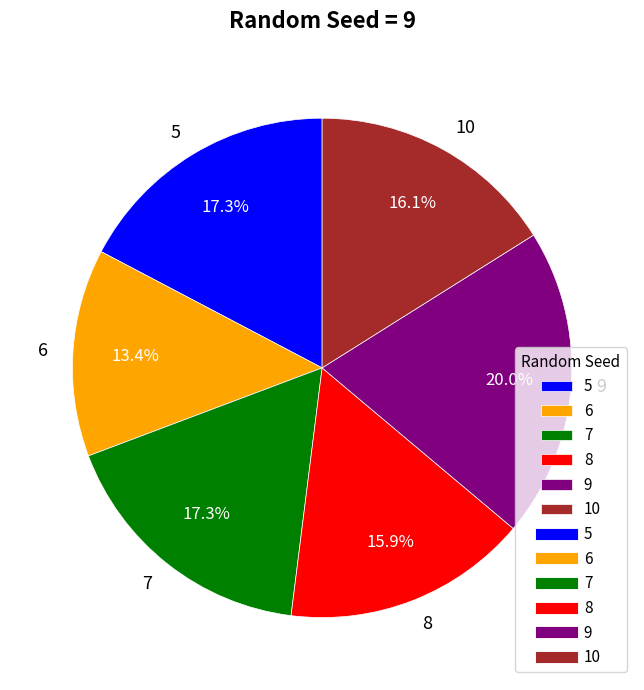

What portion of the pie excludes 6?

86.6%